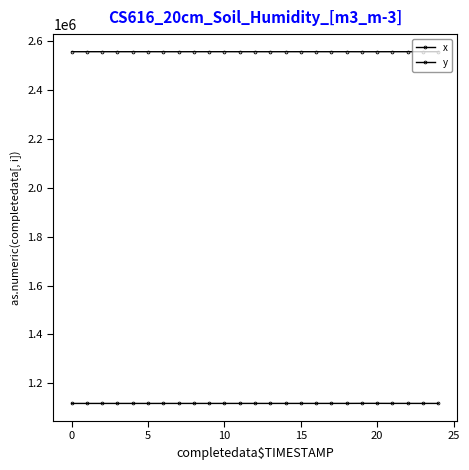

How many values in the y series are below 1117268?

12